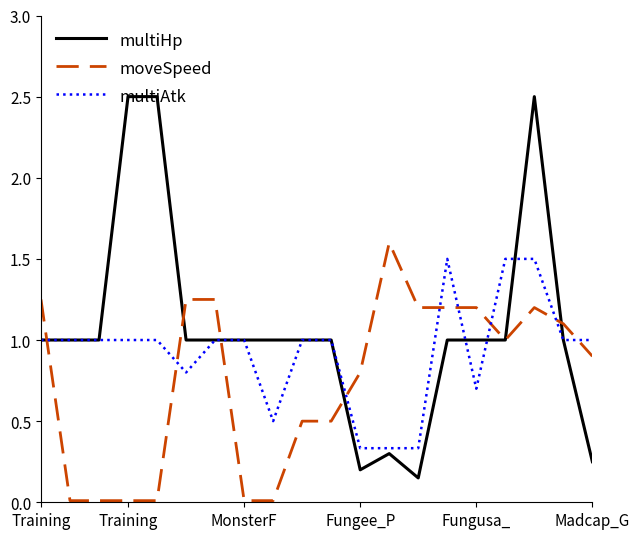

True or false: multiHp and moveSpeed cross at least once.

True